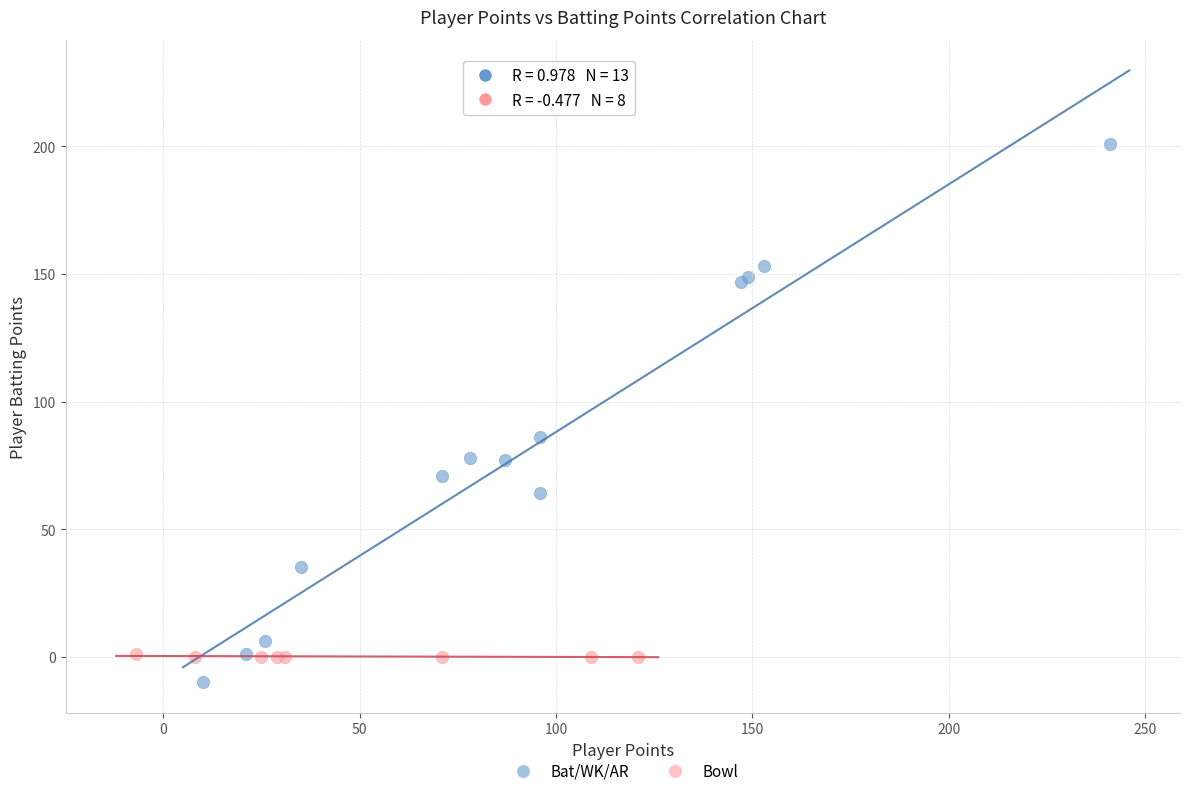

Which series contains the highest Y value?

Bat/WK/AR